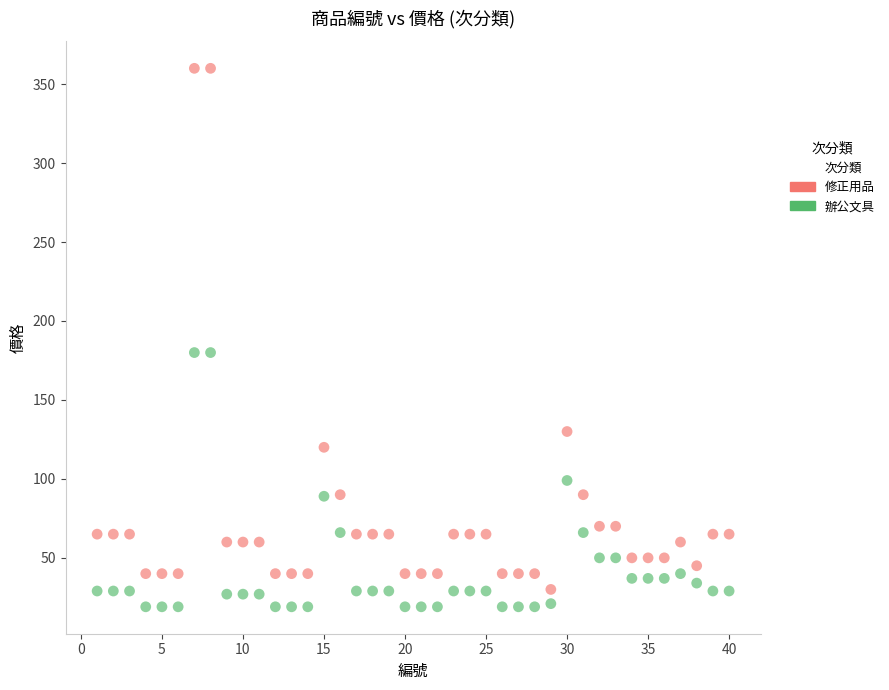

Which series contains the highest Y value?

修正用品